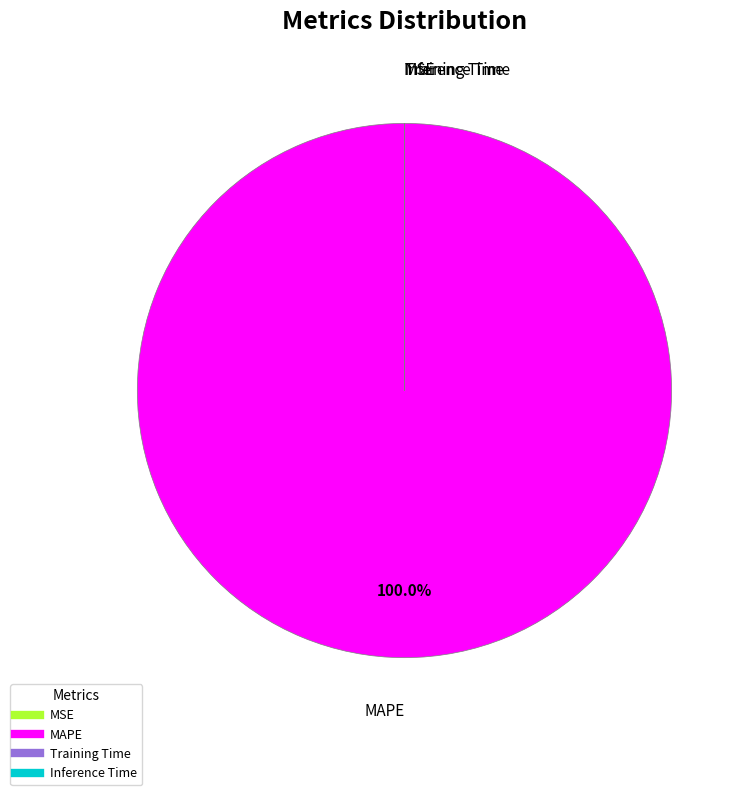

Which slice represents more than half of the pie?

MAPE